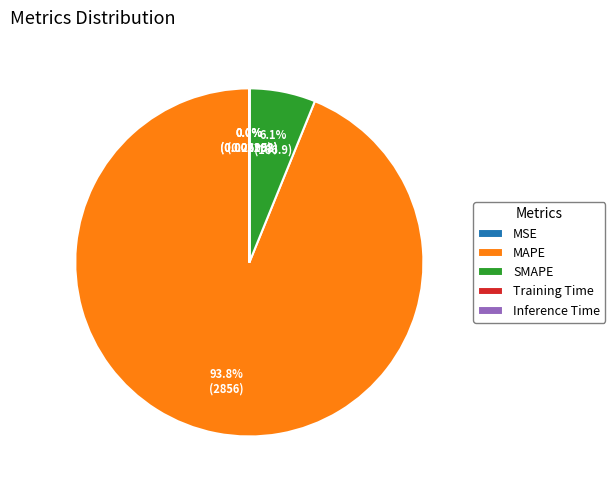

Is there a majority slice in this chart?

Yes